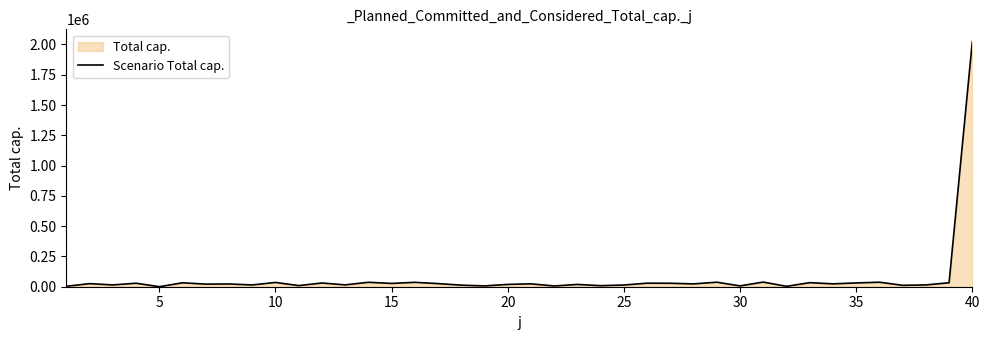

What is the average value?

71670.0